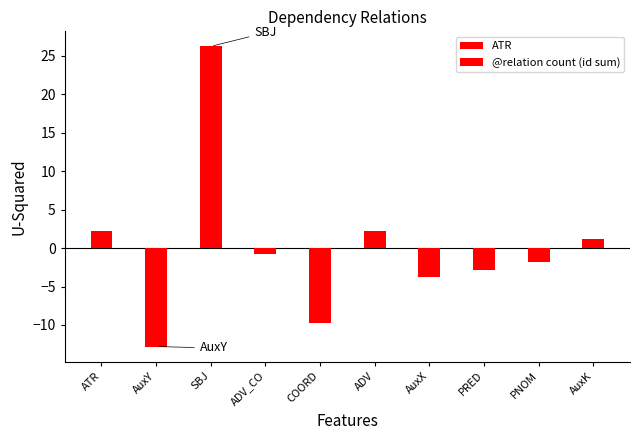

Reading right to left, list all the values displayed in this chart.

1.2	-1.8	-2.8	-3.8	2.2	-9.8	-0.8	26.2	-12.8	2.2